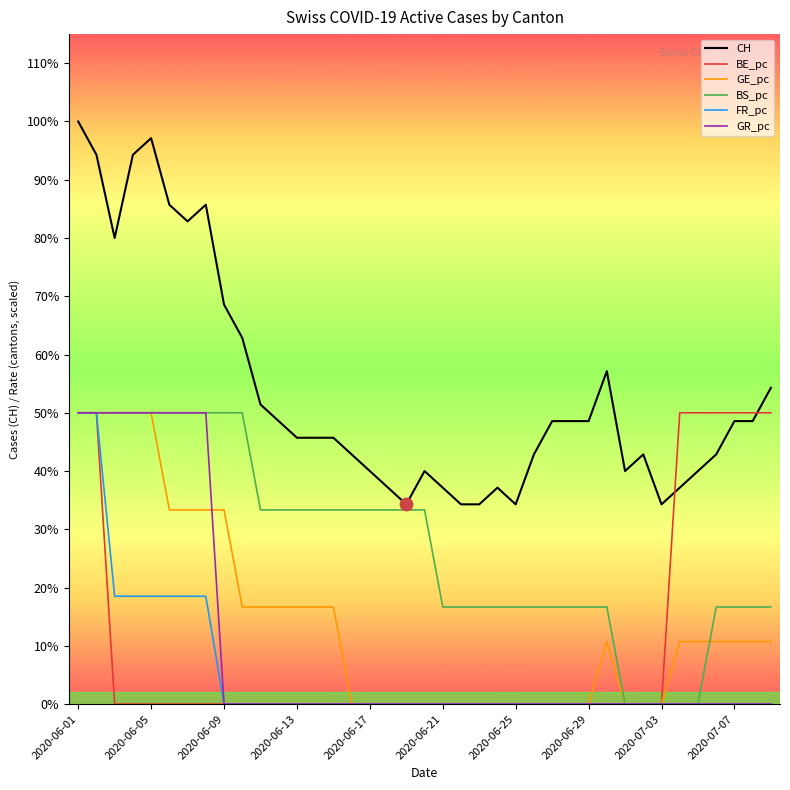

At which category is the sum across all series the highest?

2020-06-01